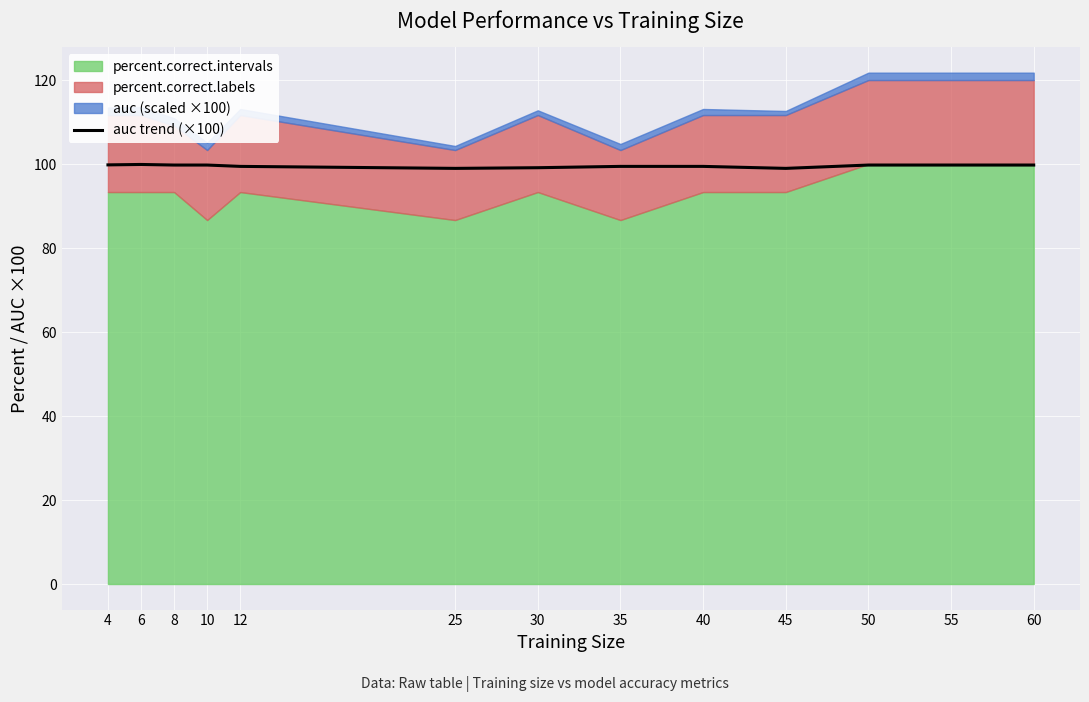

At which category does the data reach its first local peak?

6